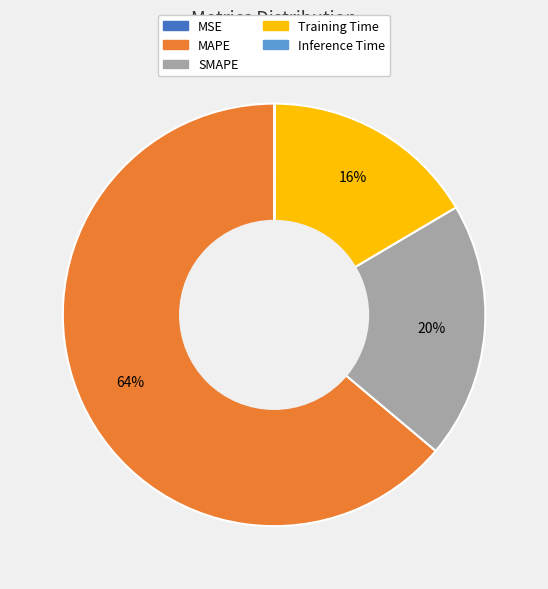

Which has a higher value, MAPE or SMAPE?

MAPE